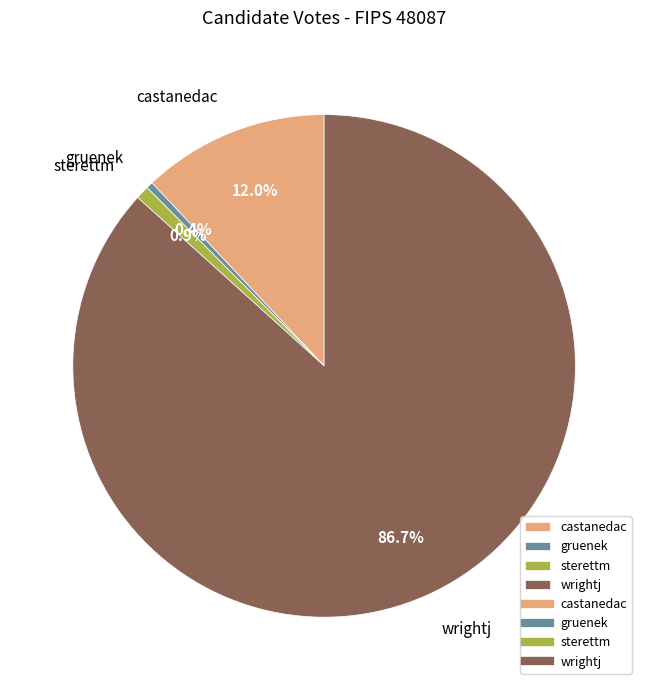

Is there a majority slice in this chart?

Yes